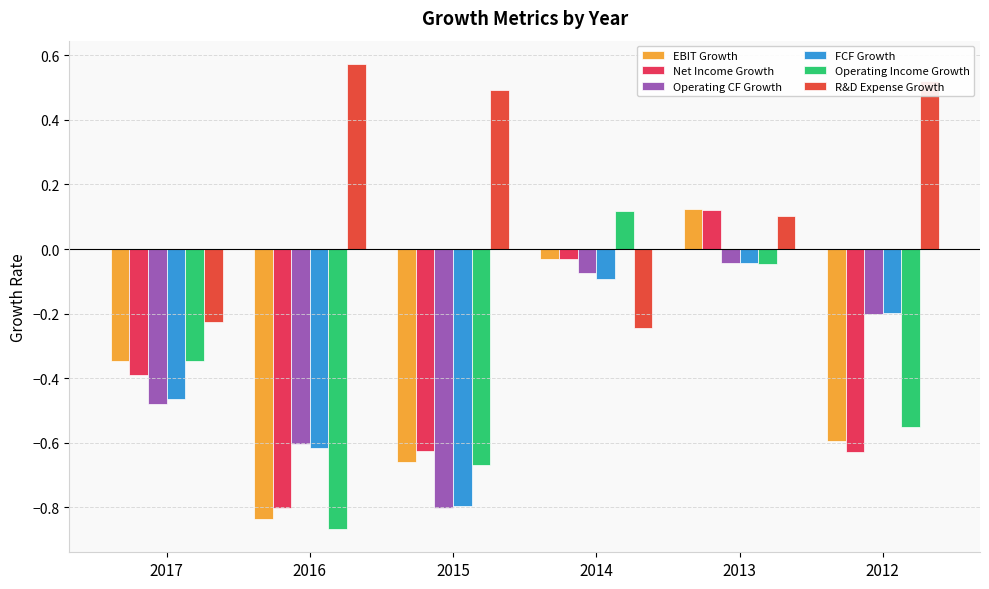

Where is Net Income Growth nearest to the value 0?

2014